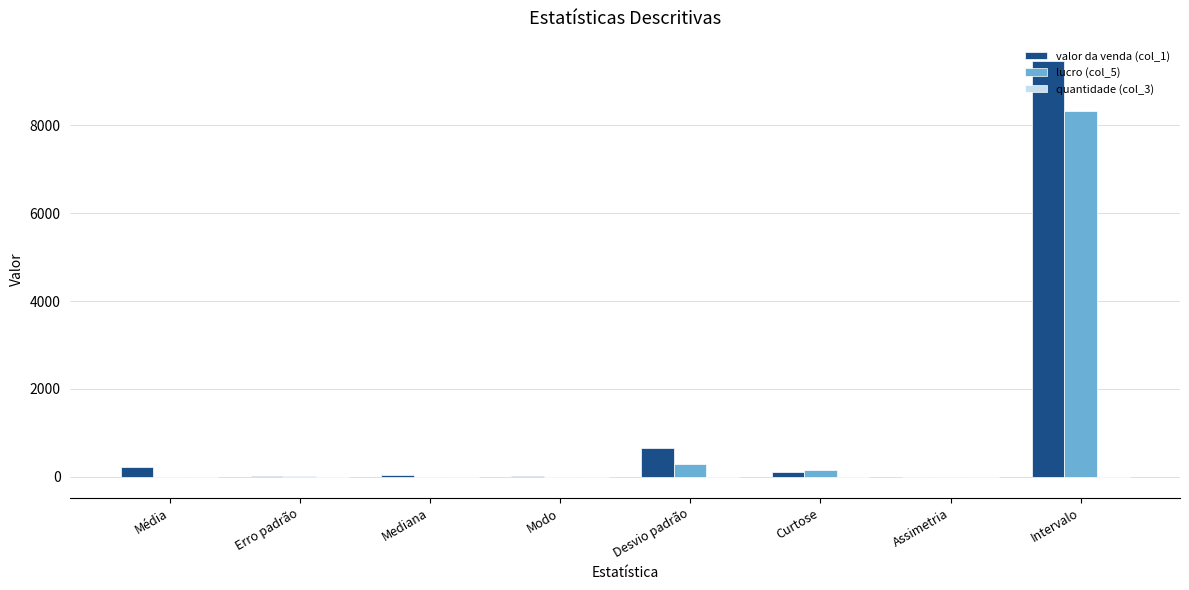

Where does the valor da venda (col_1) series first go above 118?

Média